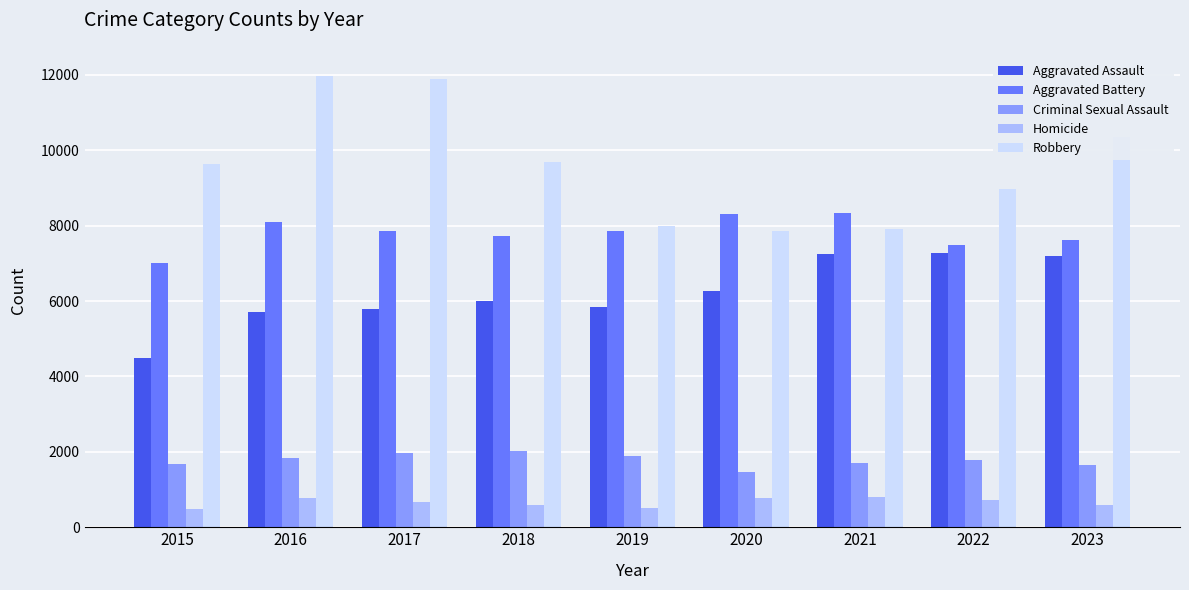

Which category has the lowest value in the Aggravated Assault series?

2015